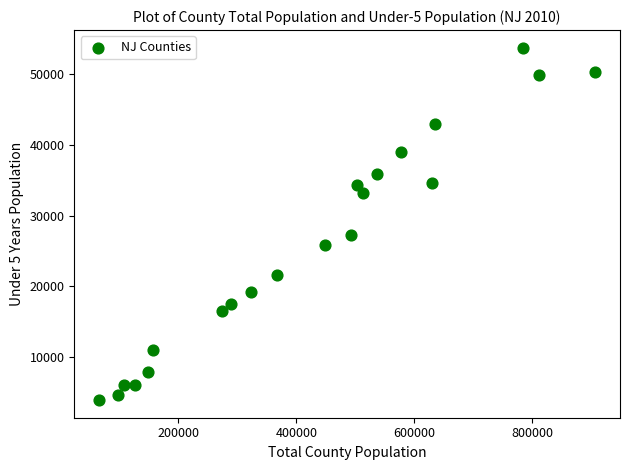

What is the range of X values (max minus min)?

840310